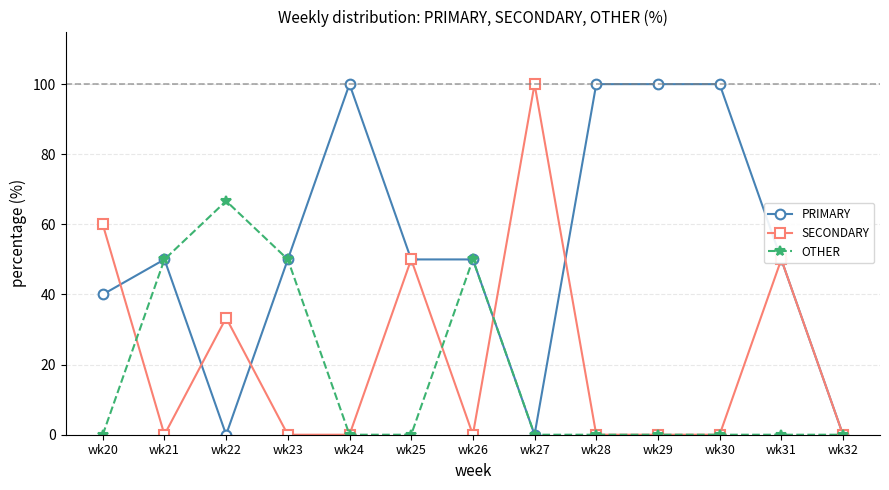

Which series has the largest total across all categories?

PRIMARY